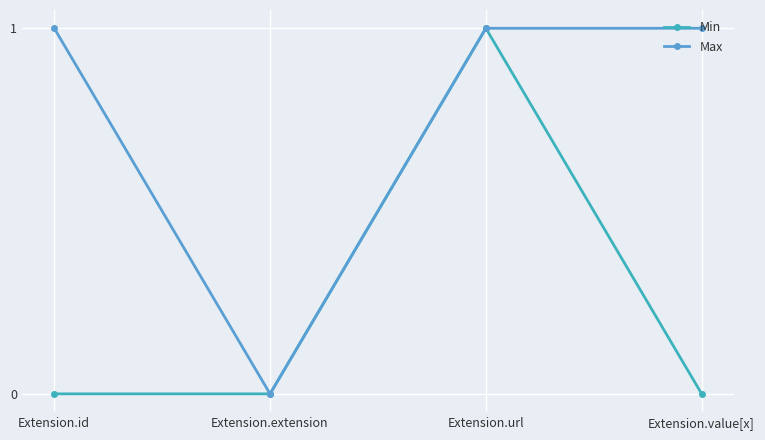

At which label does Max reach its minimum?

Extension.extension